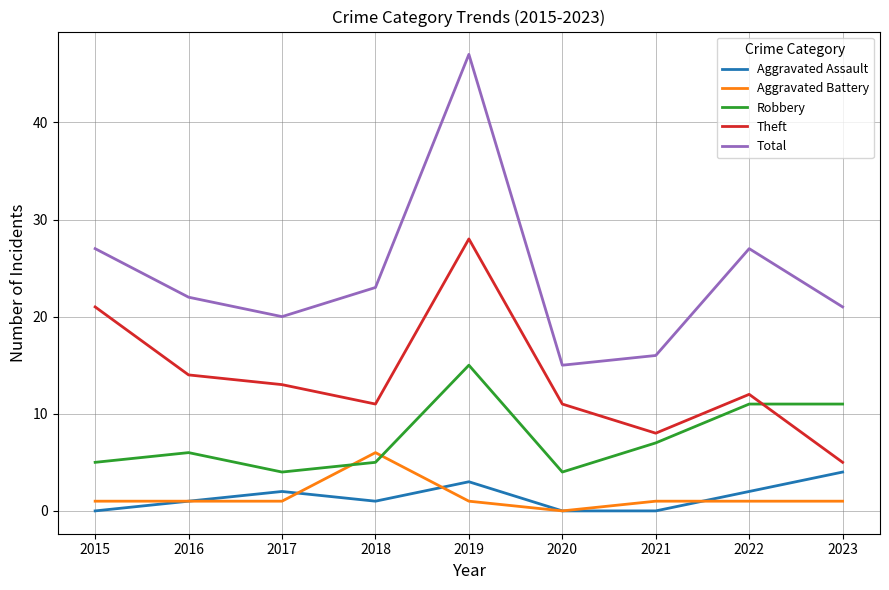

Reading left to right, list all the values displayed in this chart.

Aggravated Assault: 2015=0	2016=1	2017=2	2018=1	2019=3	2020=0	2021=0	2022=2	2023=4
Aggravated Battery: 2015=1	2016=1	2017=1	2018=6	2019=1	2020=0	2021=1	2022=1	2023=1
Robbery: 2015=5	2016=6	2017=4	2018=5	2019=15	2020=4	2021=7	2022=11	2023=11
Theft: 2015=21	2016=14	2017=13	2018=11	2019=28	2020=11	2021=8	2022=12	2023=5
Total: 2015=27	2016=22	2017=20	2018=23	2019=47	2020=15	2021=16	2022=27	2023=21